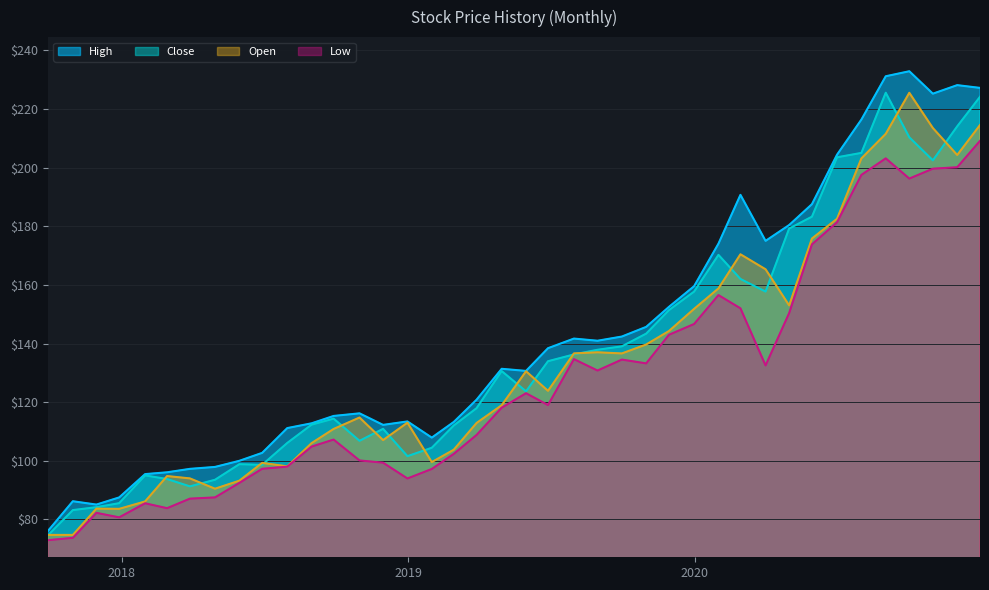

What is the difference between the Close values at 2019-07-31 and 2018-06-29?

37.7